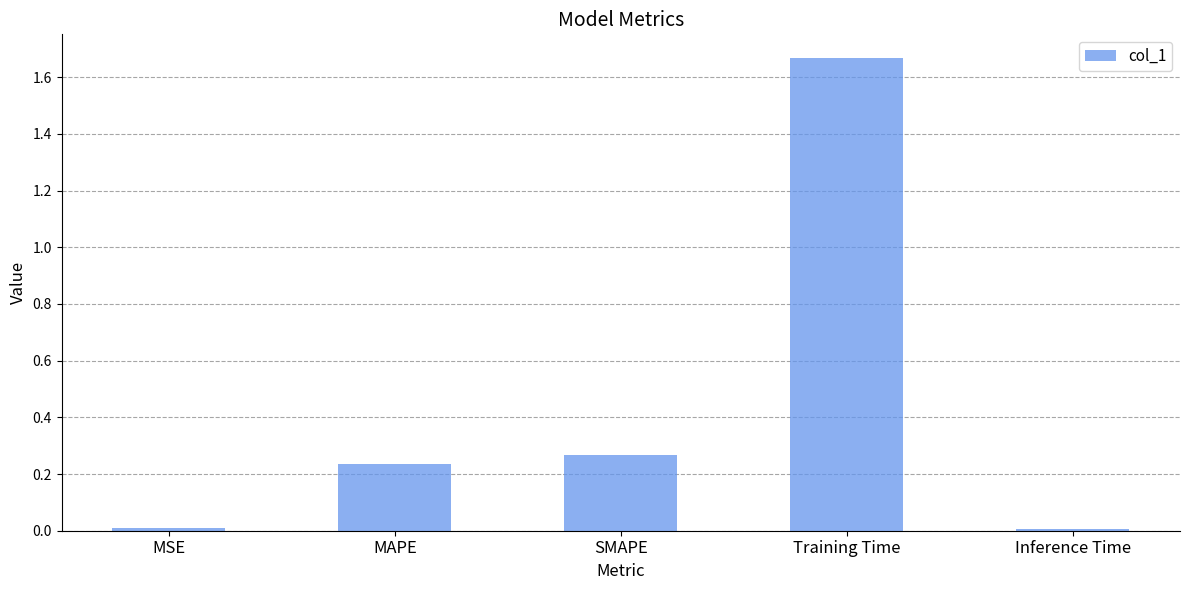

What is the sum of all values?

2.2